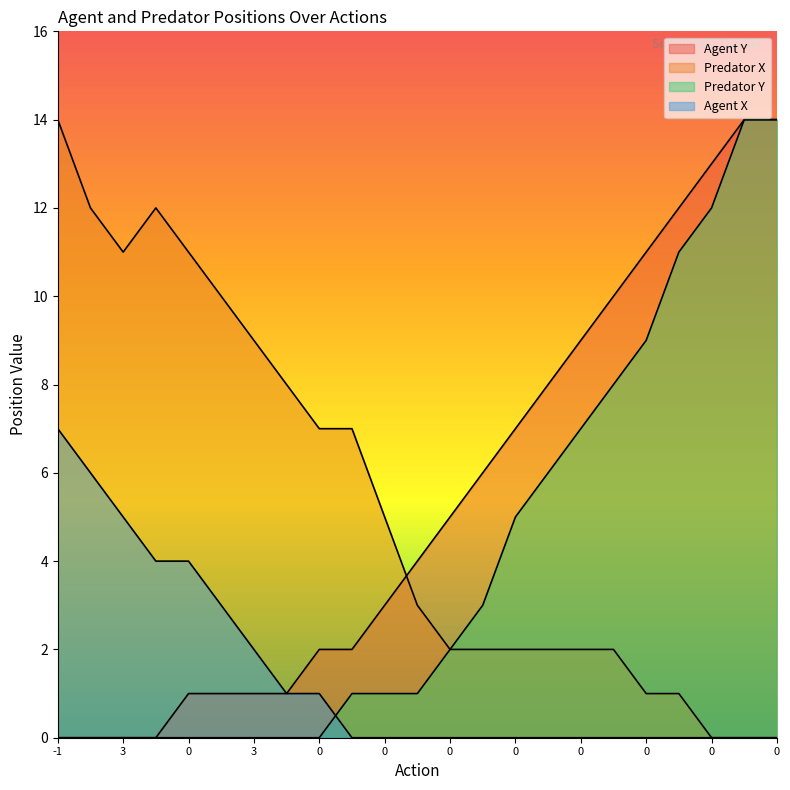

What is the difference between the Agent X values at 0 and 3?

2